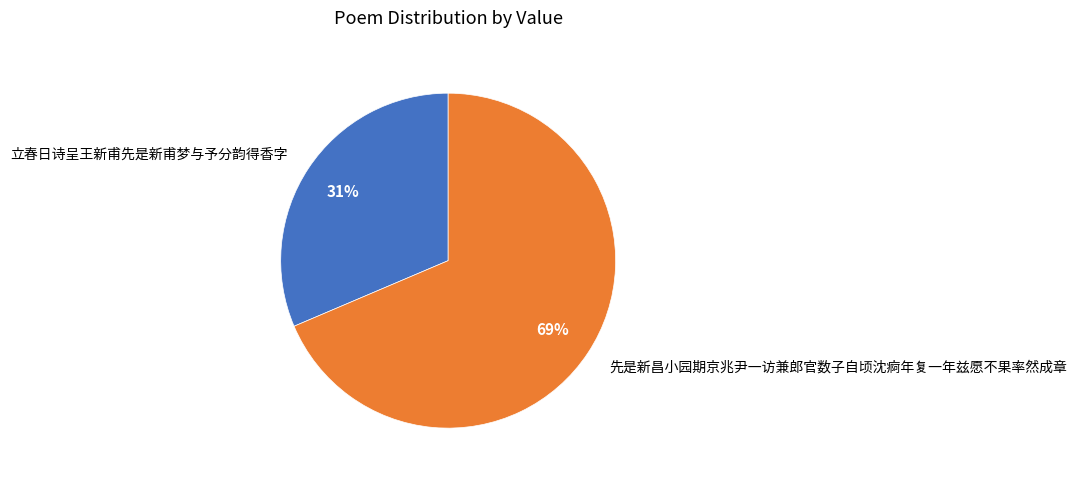

Between 先是新昌小园期京兆尹一访兼郎官数子自顷沈痾年复一年兹愿不果率然成章 and 立春日诗呈王新甫先是新甫梦与予分韵得香字, which is larger?

先是新昌小园期京兆尹一访兼郎官数子自顷沈痾年复一年兹愿不果率然成章